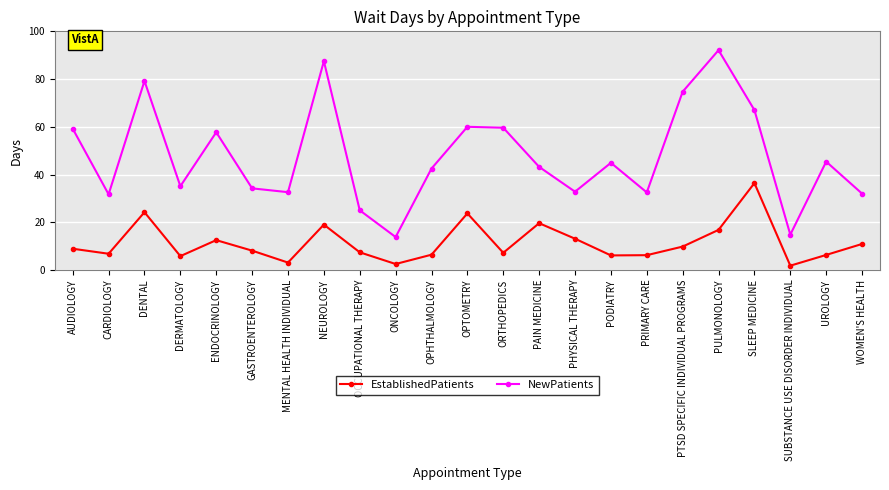

What is the total value across all series at PHYSICAL THERAPY?

45.9